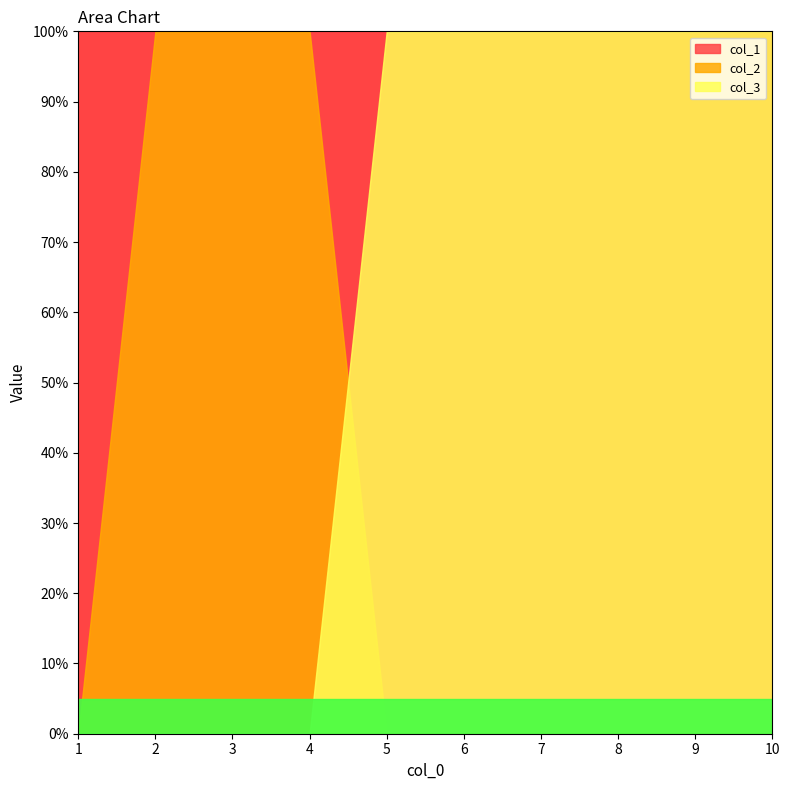

The value of col_2 at 8 is 0. True or false?

True